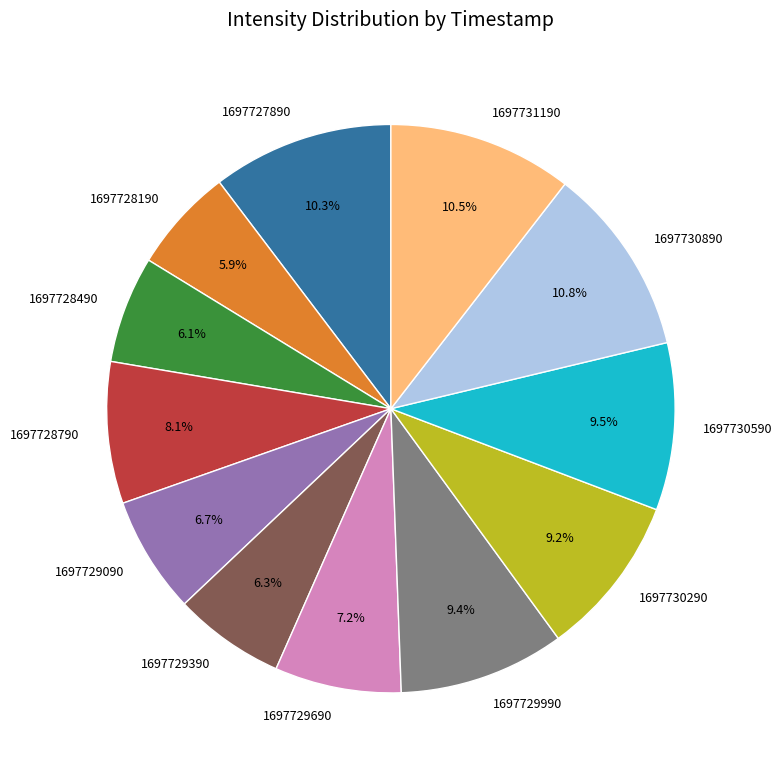

The 1697729690 slice represents 18% of the pie. True or false?

False